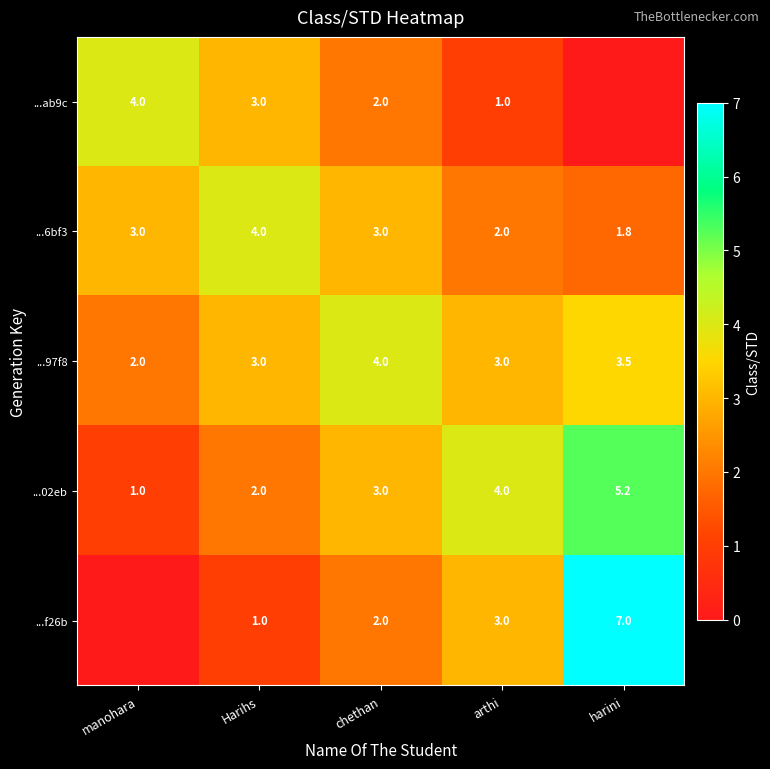

What is the difference between the maximum and second lowest values in the ...02eb series?

3.2